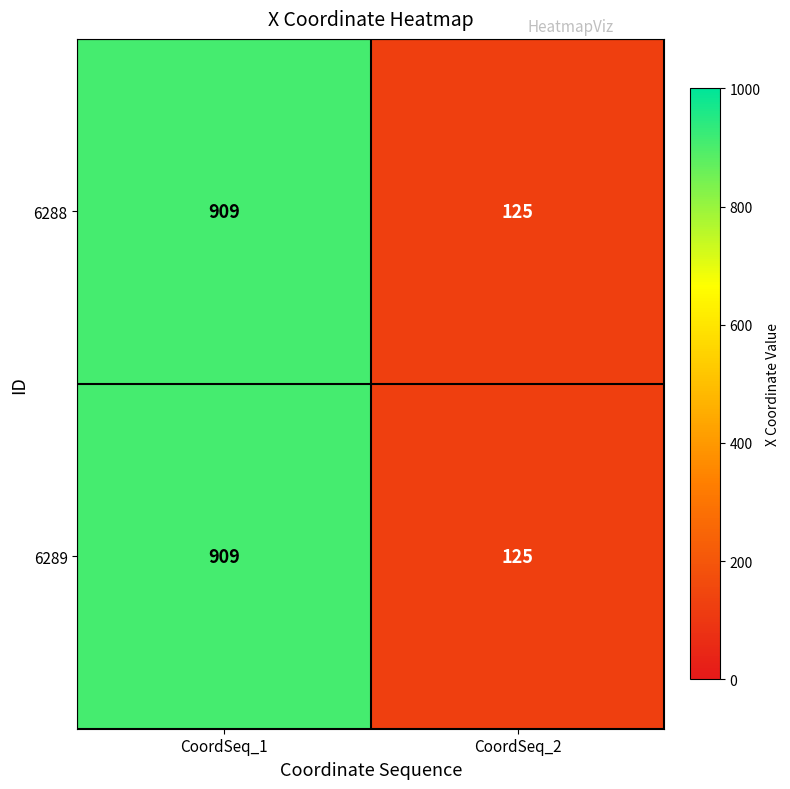

What is the sum of all 6289 values?

1034